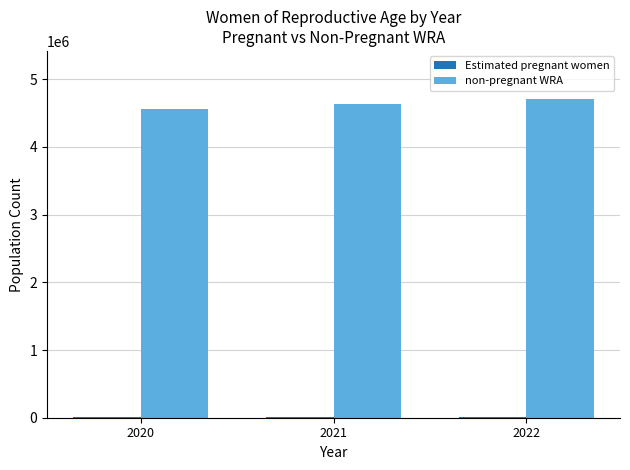

What is the highest value of the non-pregnant WRA series?

4711532.7